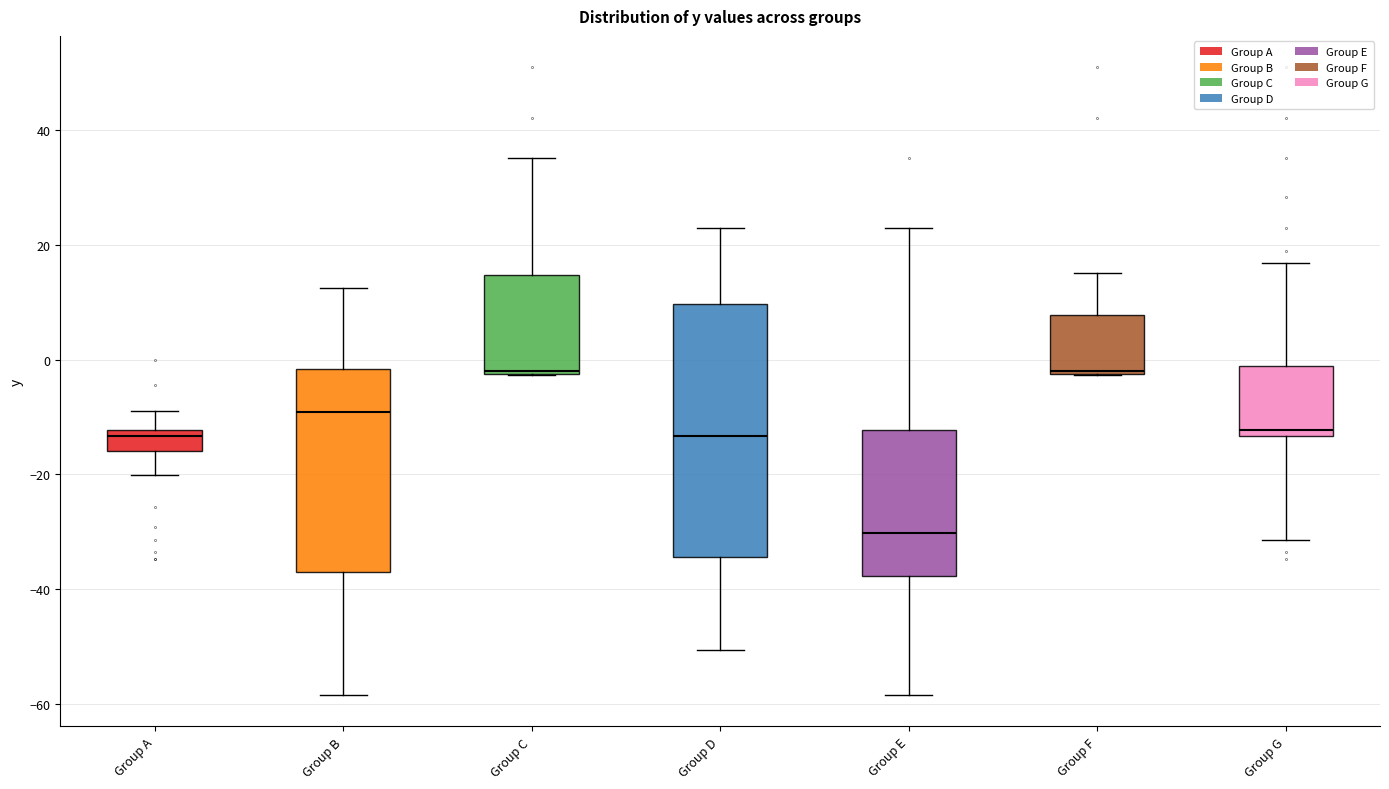

Reading left to right, transcribe this box plot: for each box, give where its median line is, the range the box spans, and where its two whiskers end, as read against the y-axis. The values are not printed on the chart, so give them approximately, as read against the axis.

Group A: median -14, box -16 to -12, whiskers -20 to -8
Group B: median -10, box -36 to -2, whiskers -58 to 12
Group C: median -2, box -2 to 14, whiskers -2 to 36
Group D: median -14, box -34 to 10, whiskers -50 to 24
Group E: median -30, box -38 to -12, whiskers -58 to 24
Group F: median -2, box -2 to 8, whiskers -2 to 16
Group G: median -12, box -14 to -2, whiskers -32 to 16